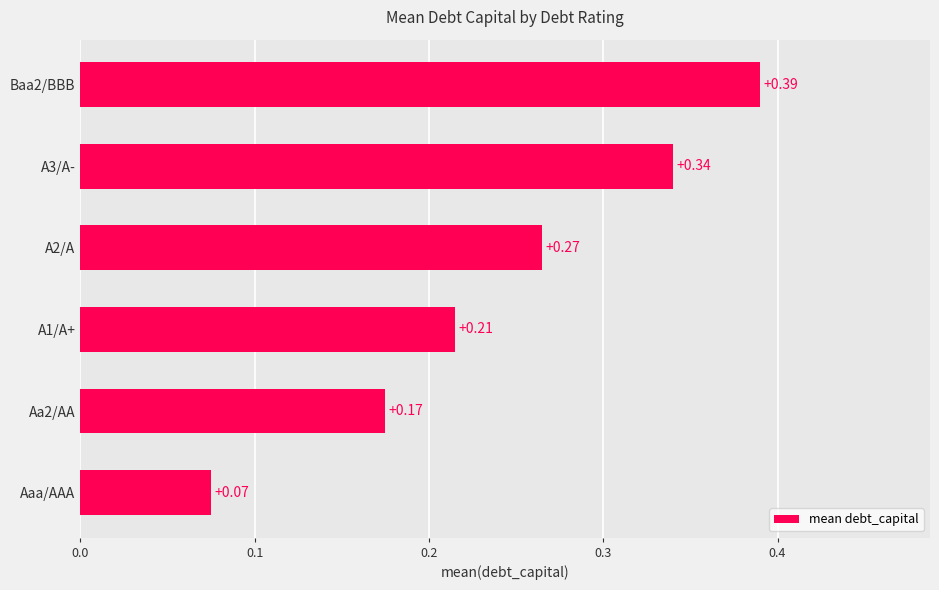

Which label corresponds to the smallest value in the chart?

Aaa/AAA